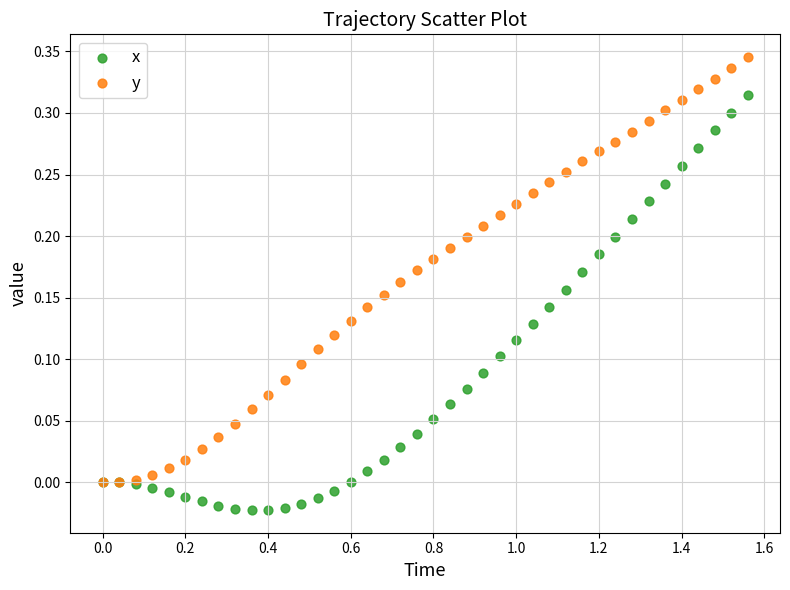

What are all the series names shown in the legend?

x, y